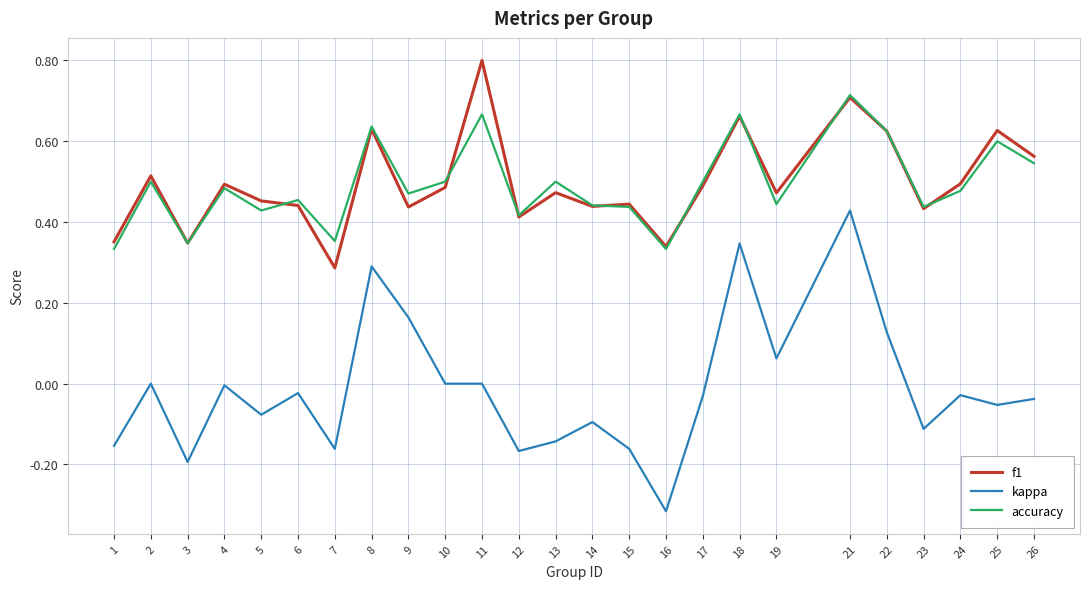

Which category has the highest value in the kappa series?

21